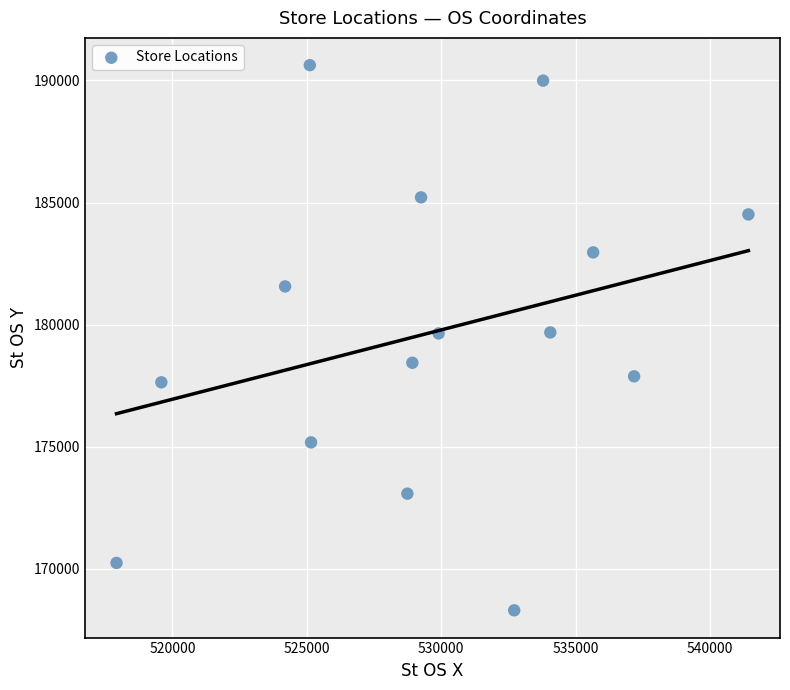

What is the range of X values (max minus min)?

23511